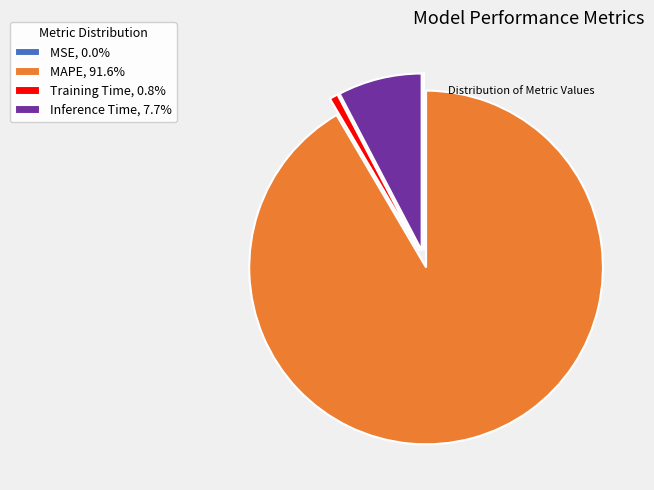

Does MAPE, 91.6% account for over 50% of the chart?

Yes